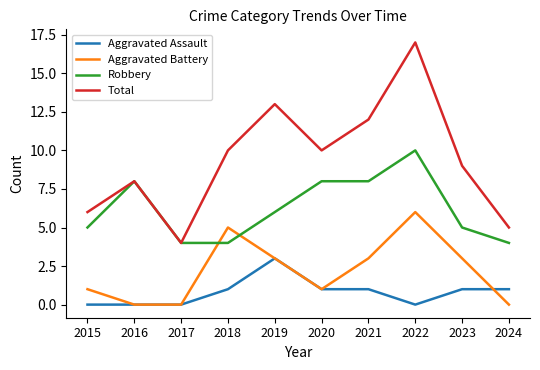

Which series ends up on top after the final intersection of Robbery and Aggravated Battery?

Robbery